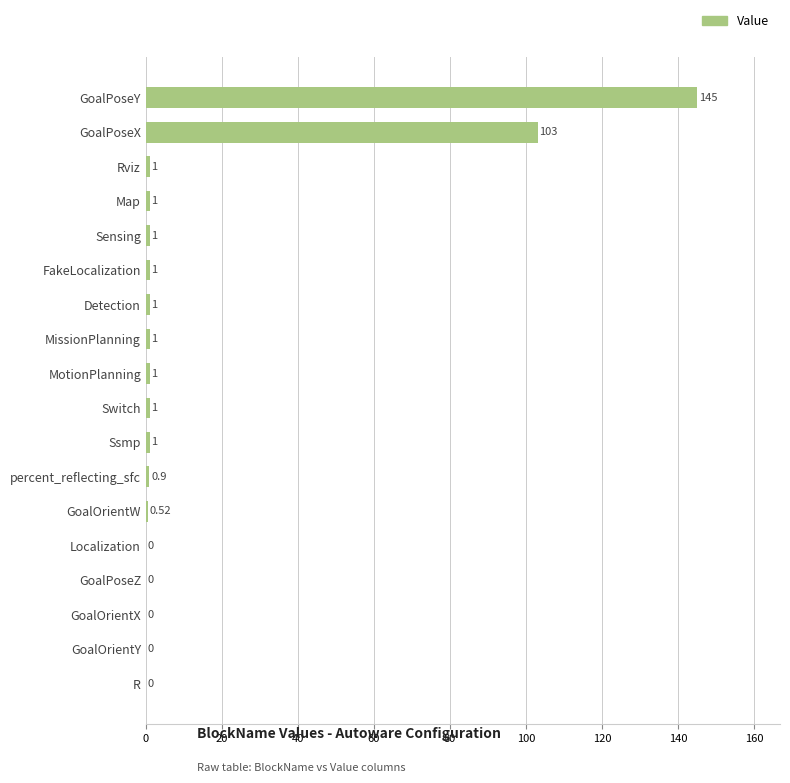

At which label is the value closest to 72?

GoalPoseX